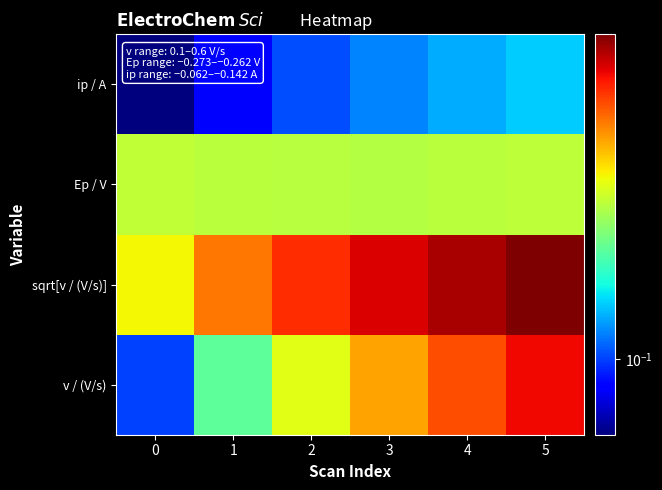

What is the minimum value shown in the chart?

0.1